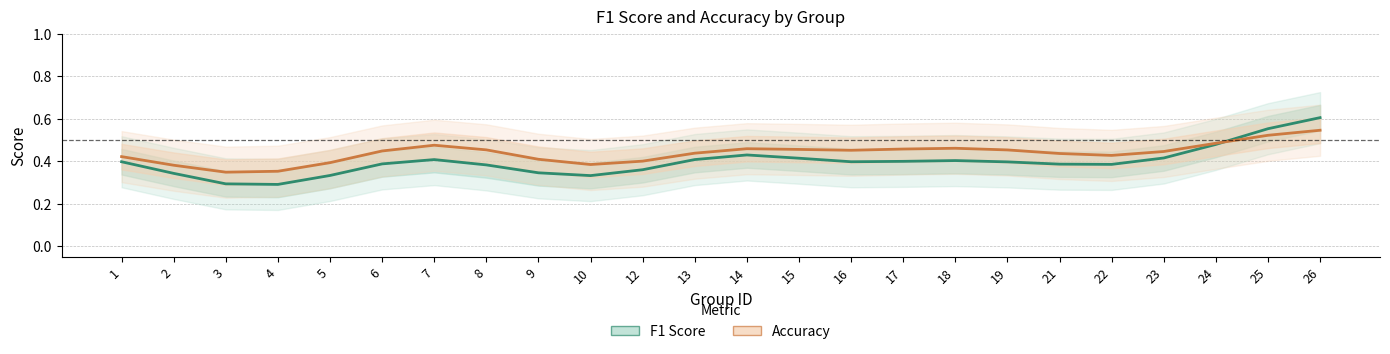

What is the greatest value displayed?

0.6